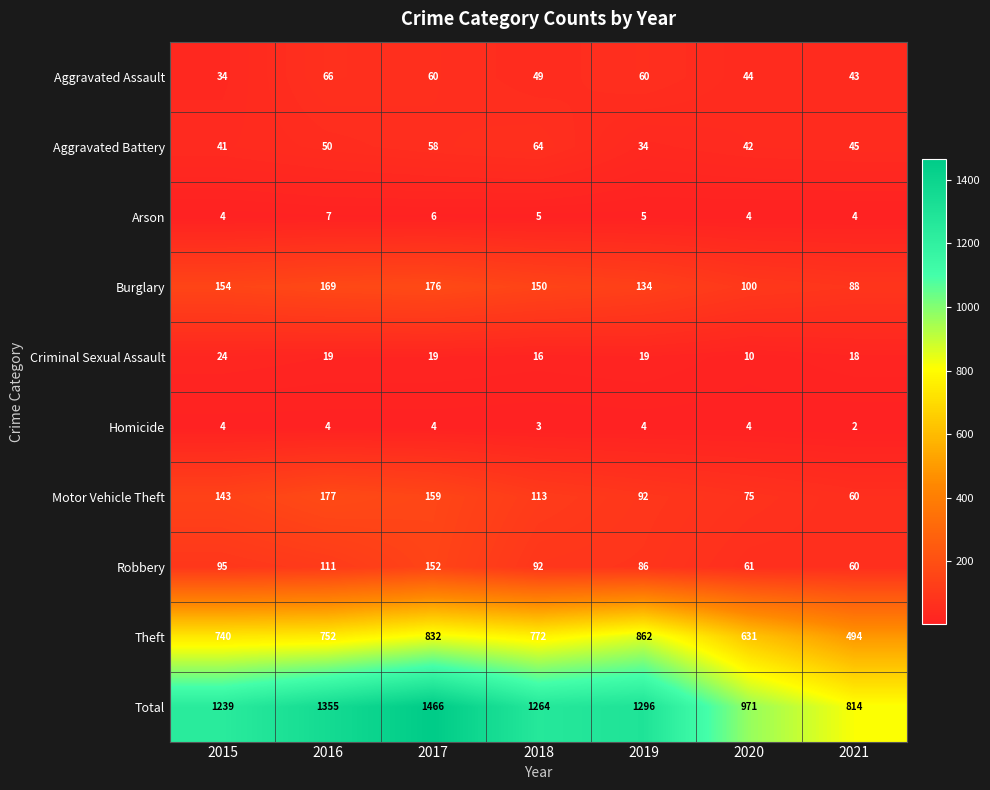

Which series has the largest total across all categories?

Total